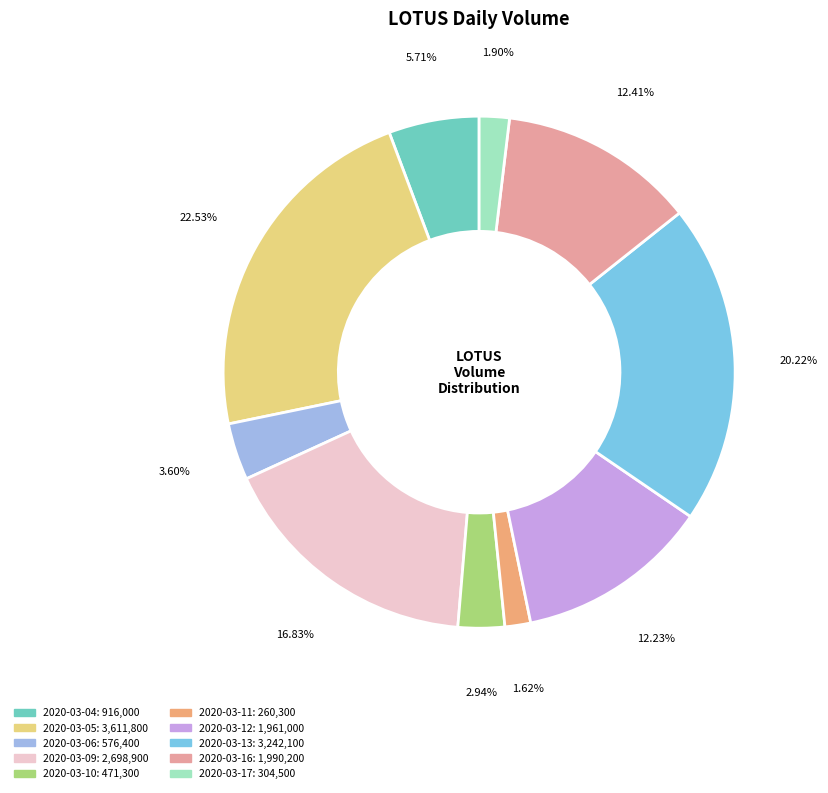

Do 2020-03-11 and 2020-03-13 together represent more than half of the pie?

No